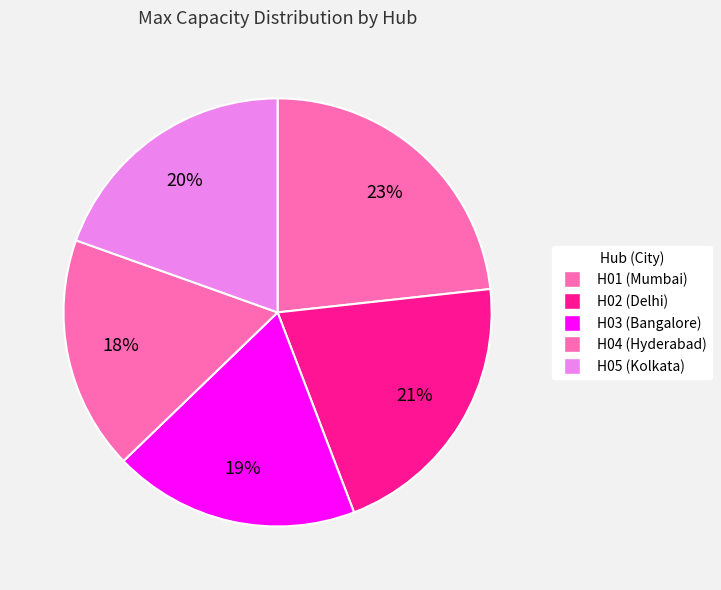

What is the change in value from H01 to H04?

-1200